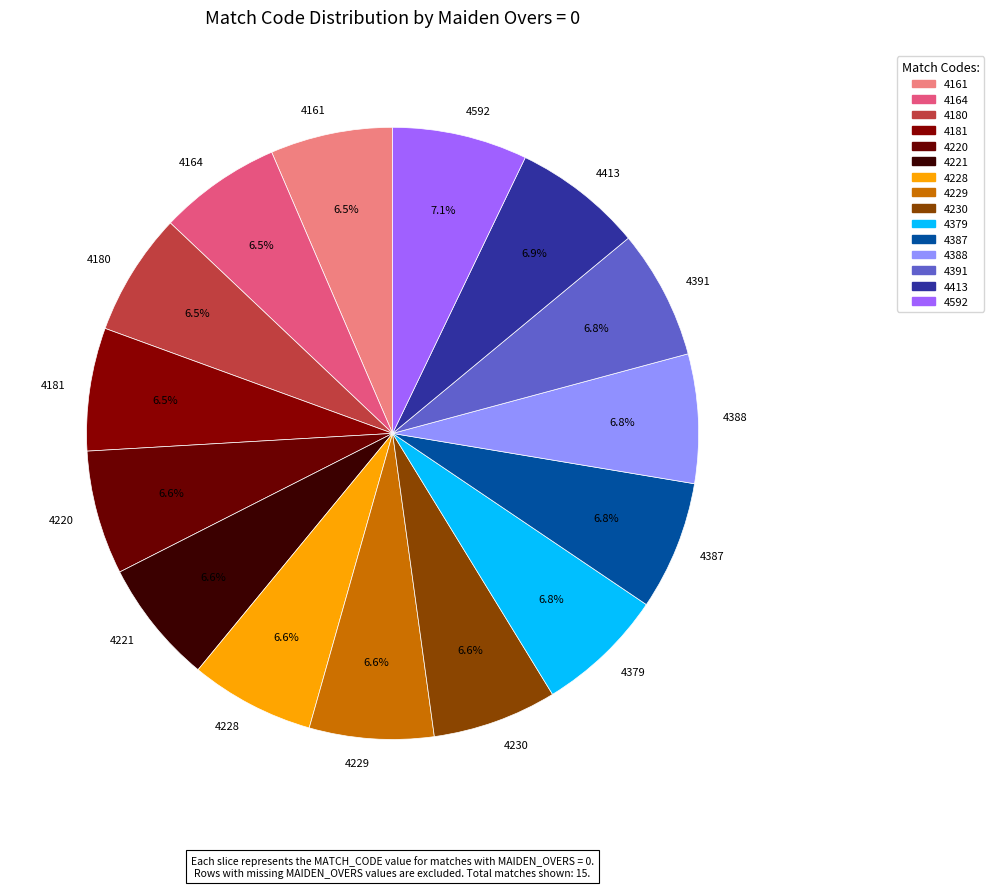

Does any single category account for the majority?

No